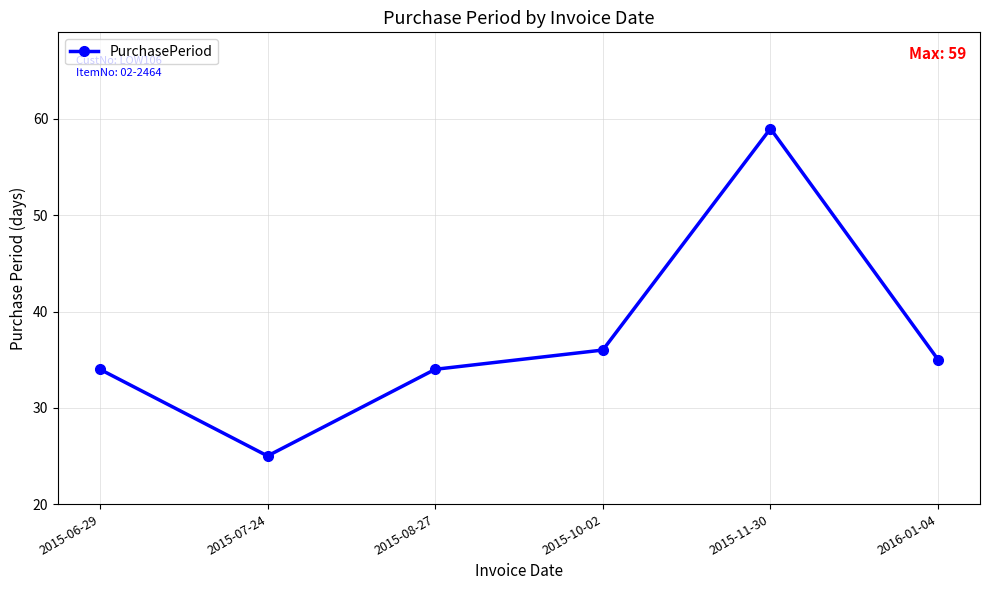

Where is the data nearest to the value 42?

2015-10-02